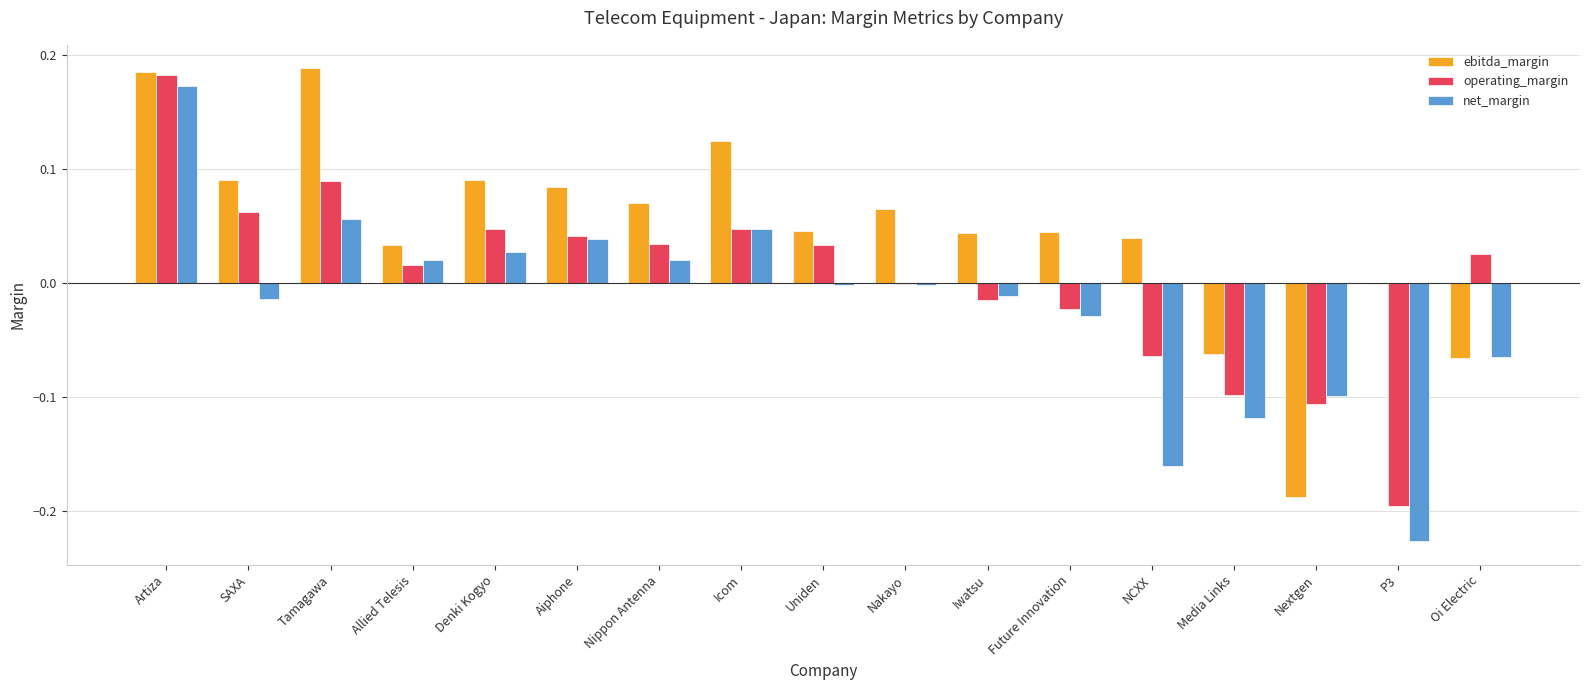

Which series has the largest total across all categories?

ebitda_margin